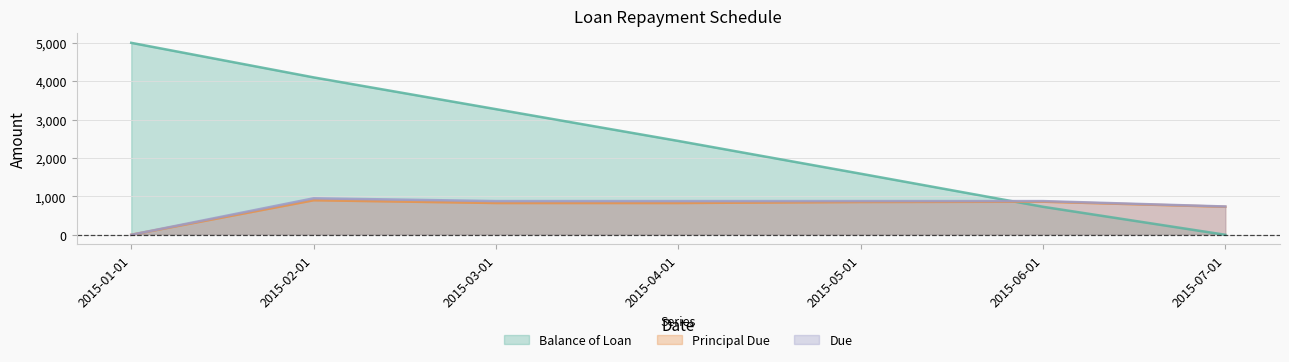

What is the difference between the second highest and second lowest values in the Balance of Loan series?

3370.6